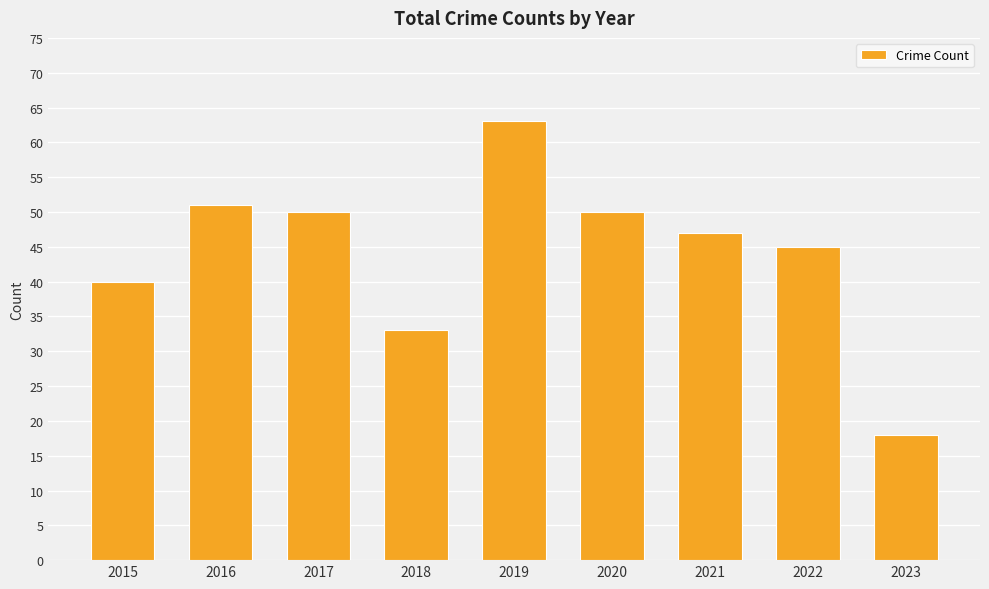

How many data points are less than 47?

4